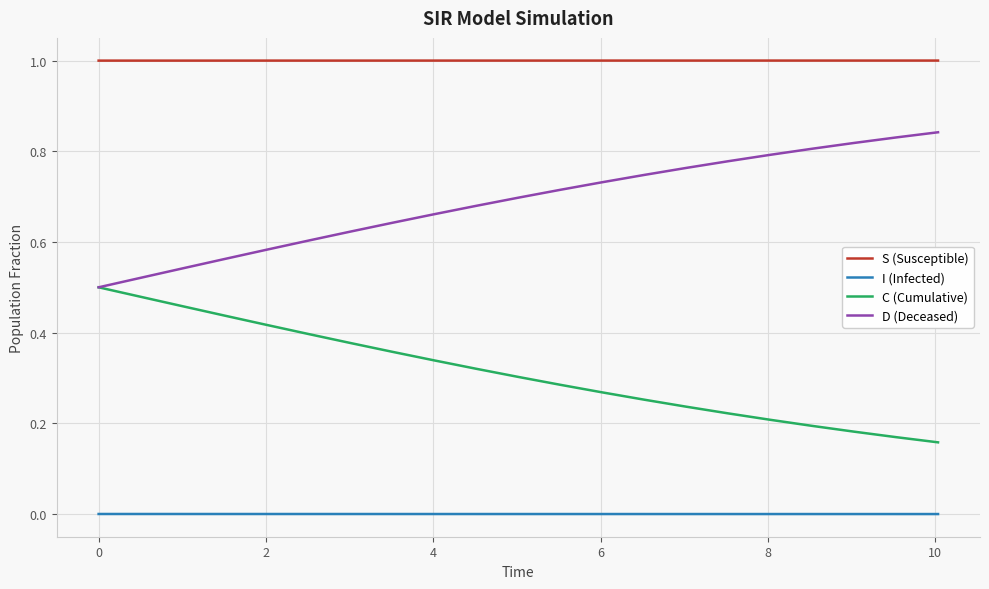

Rank the series by their average value, from highest to lowest.

S (Susceptible), D (Deceased), C (Cumulative), I (Infected)